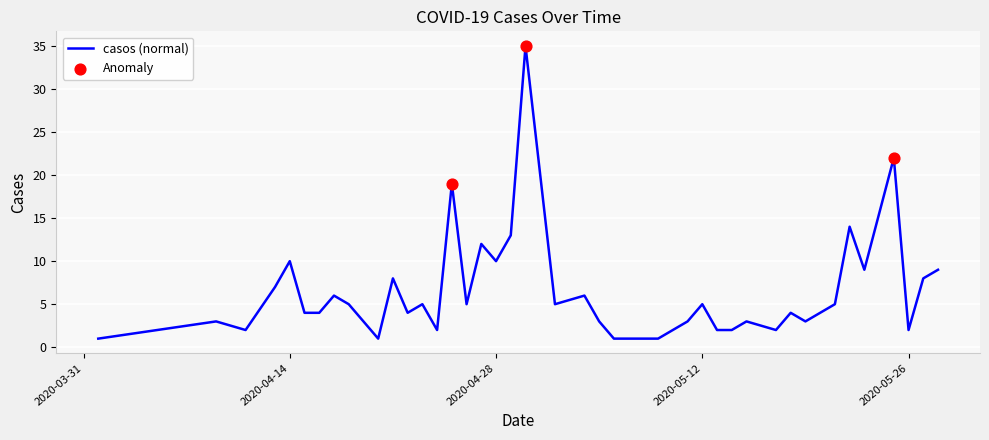

What is the greatest value displayed?

35